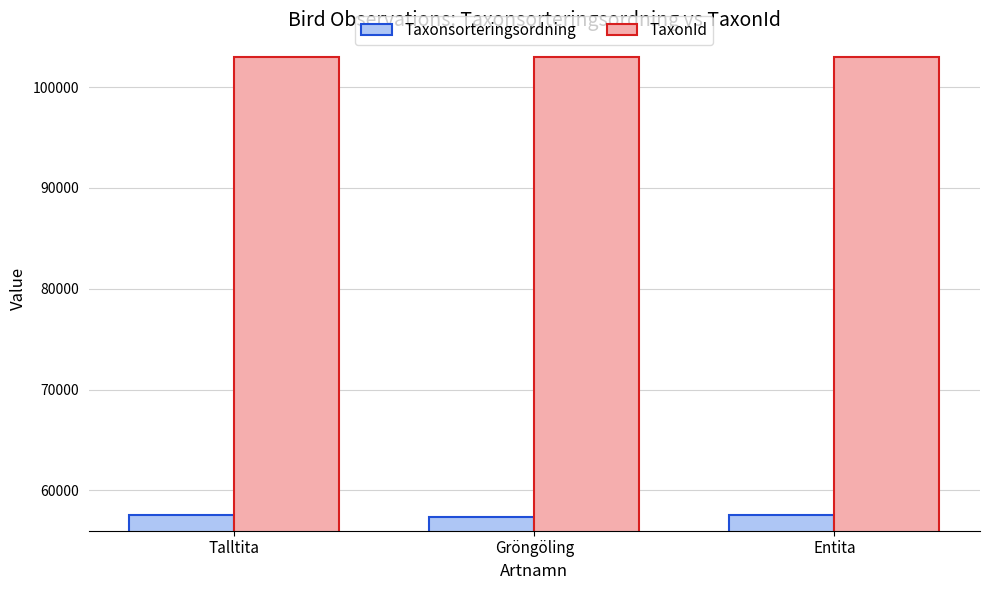

What is the smallest value displayed?

57393